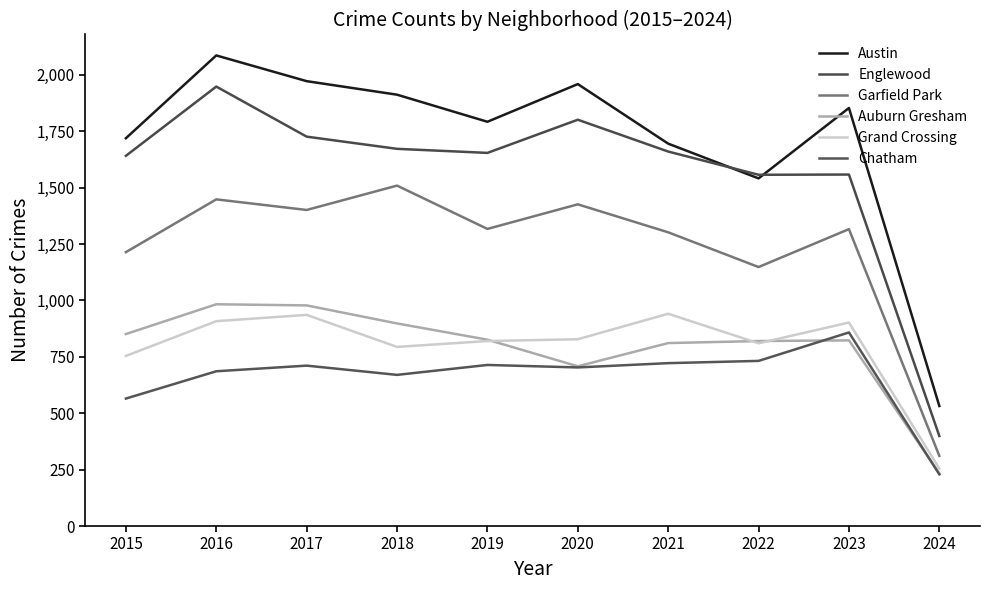

Is the value of Garfield Park at 2016 greater than the value of Englewood at 2017?

No